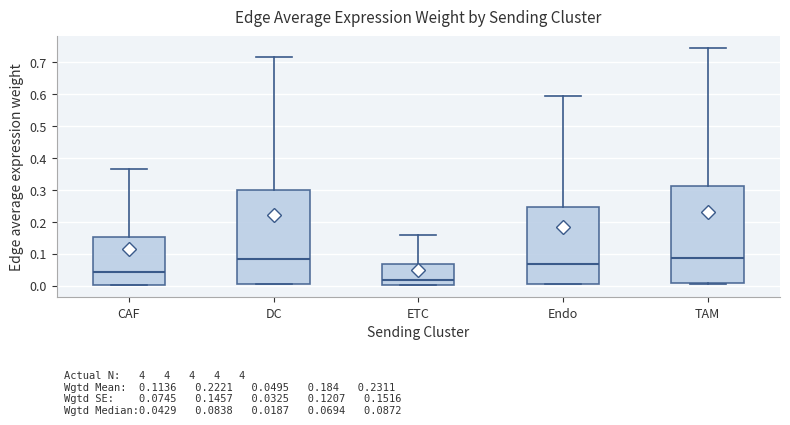

Comparing the boxes themselves (not the whiskers), which one is the tallest?

TAM